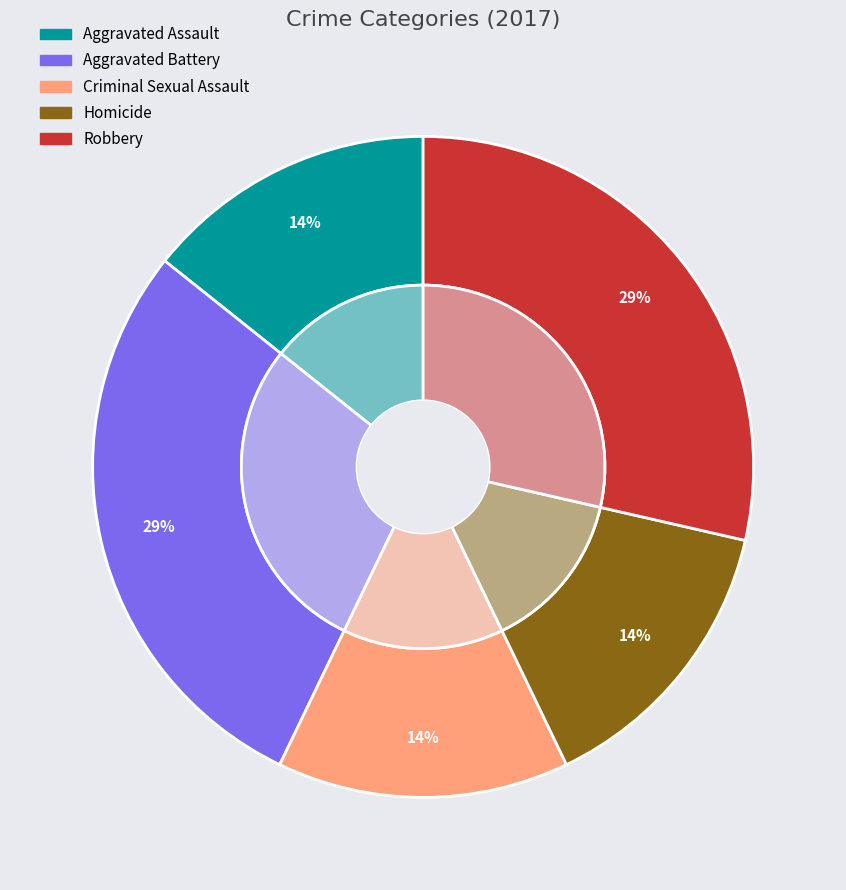

How much of the chart is everything except Criminal Sexual Assault?

85.7%